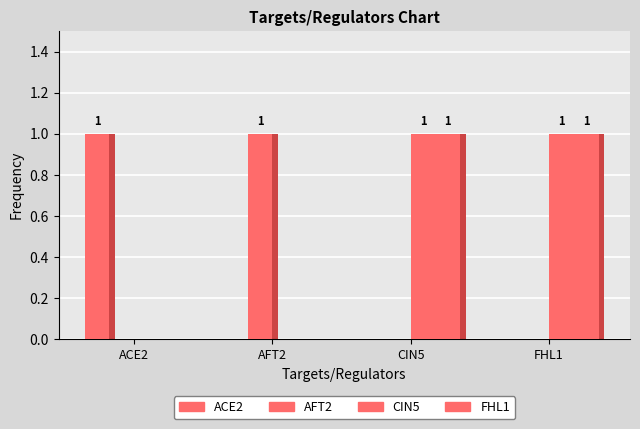

What is the difference between the highest and lowest values at CIN5?

1